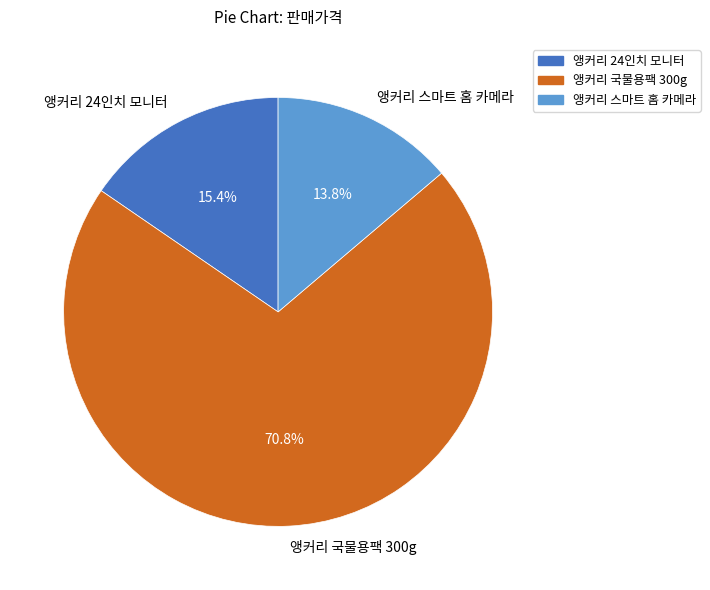

Does 앵커리 24인치 모니터 represent more than half of the total?

No